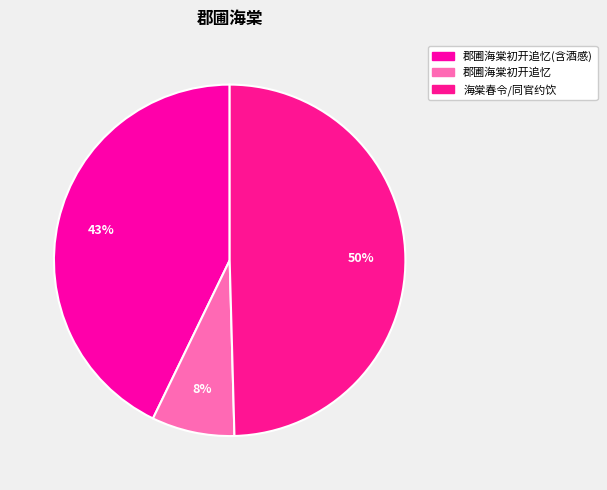

How many segments does this pie chart have?

3